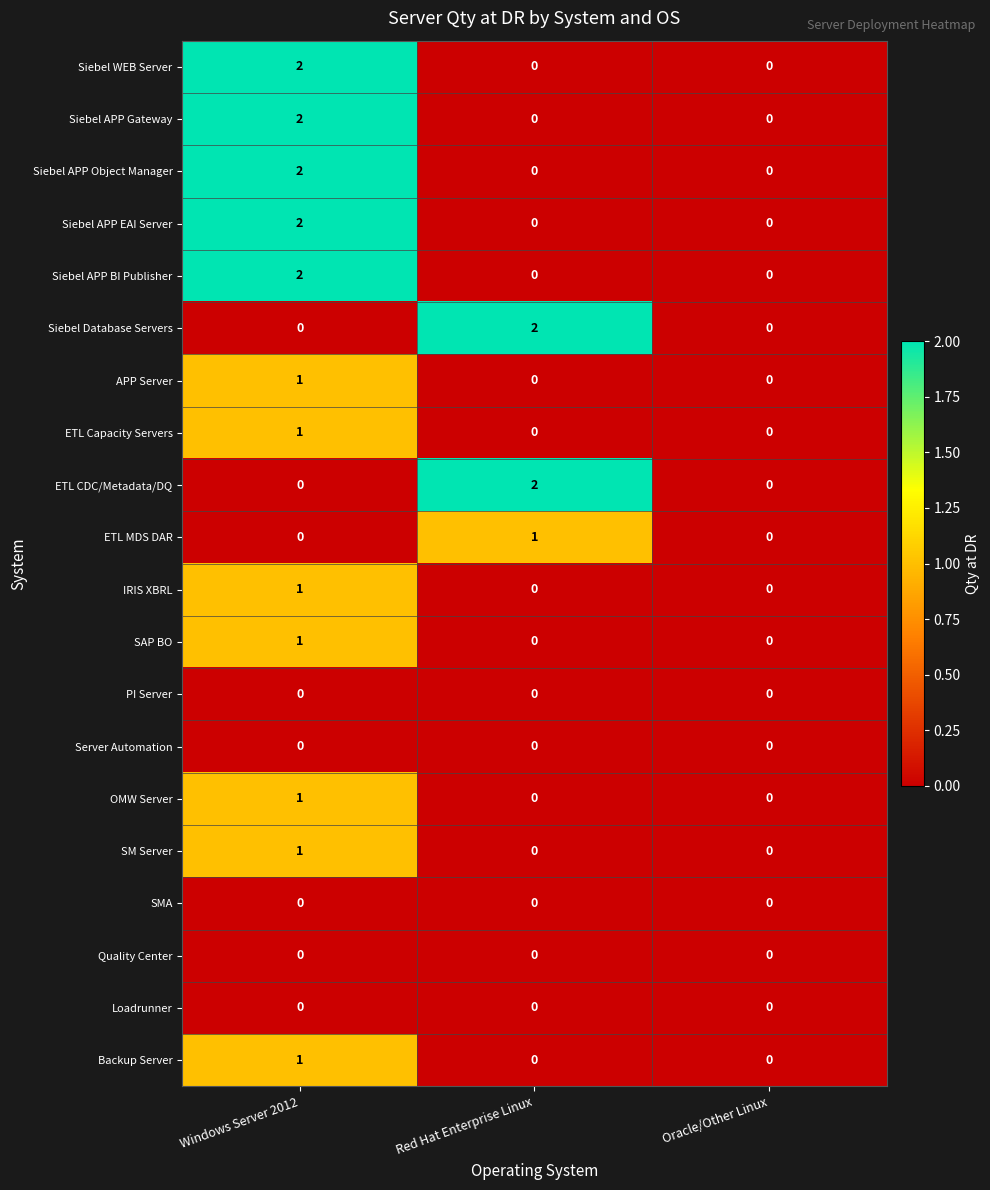

The Backup Server series shows 1 at Red Hat Enterprise Linux. True or false?

False